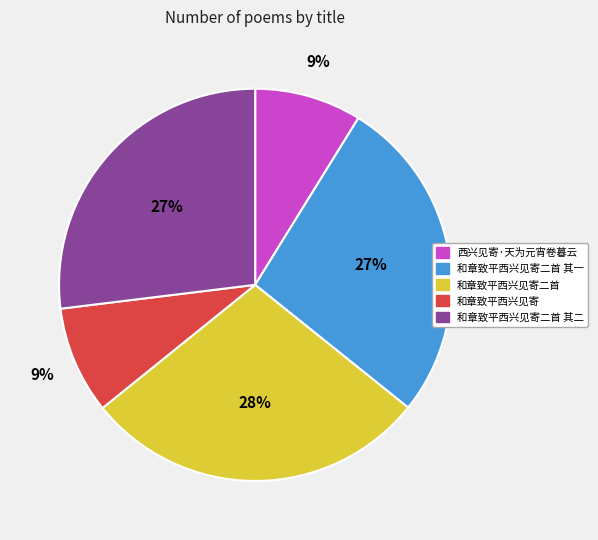

Between 西兴见寄·天为元宵卷暮云 and 和章致平西兴见寄二首 其二, which is larger?

和章致平西兴见寄二首 其二